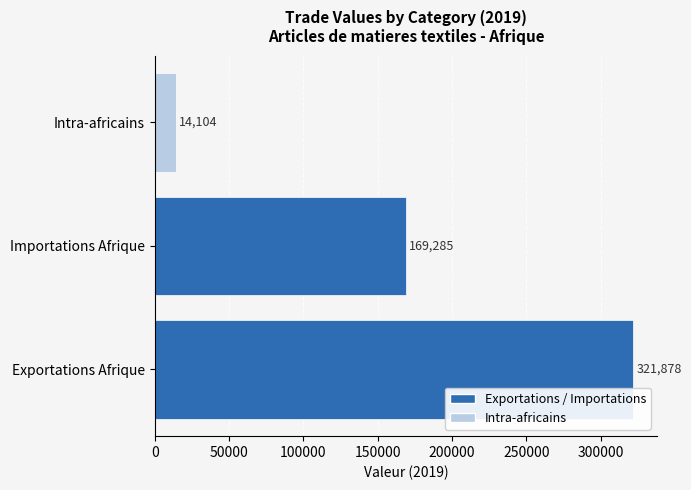

Reading bottom to top, extract all data points from this chart.

Exportations Afrique=321878	Importations Afrique=169285	Intra-africains=14104